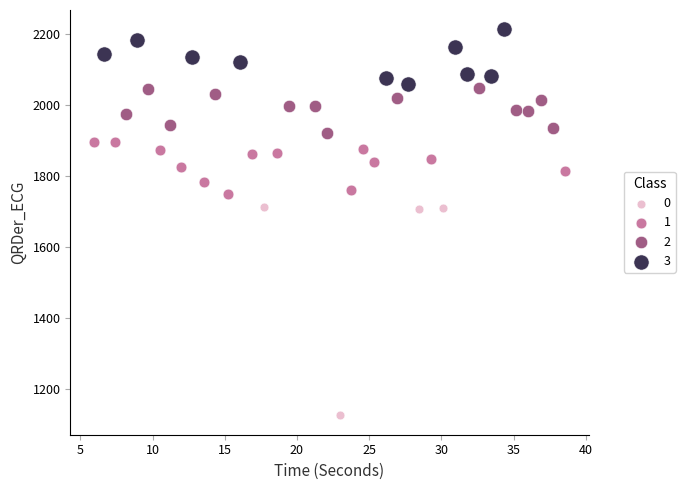

Which series contains the highest Y value?

3